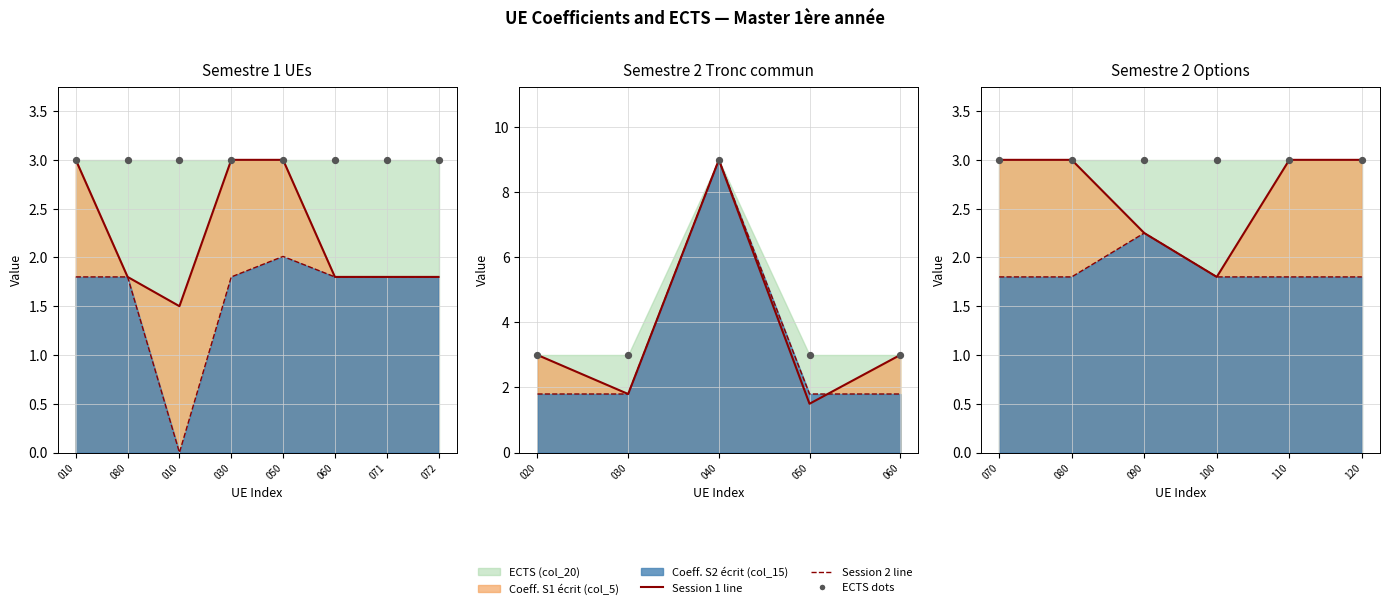

Which series contains the lowest Y value?

Coeff. Session 2 ecrit (col_15)